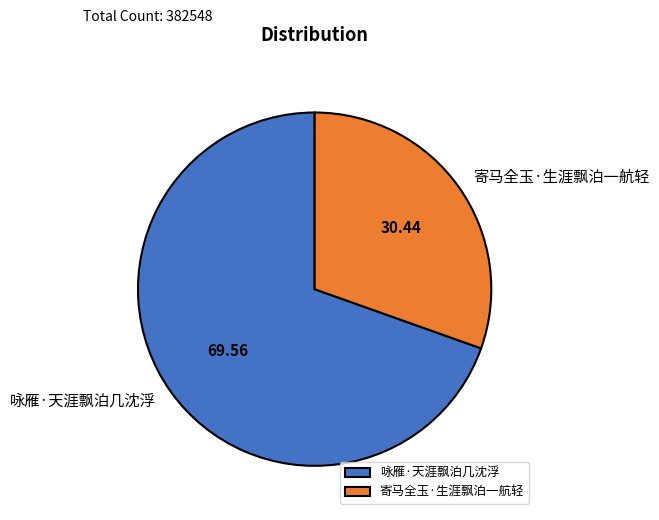

Is it true that 咏雁·天涯飘泊几沈浮 is 70% of the pie?

True